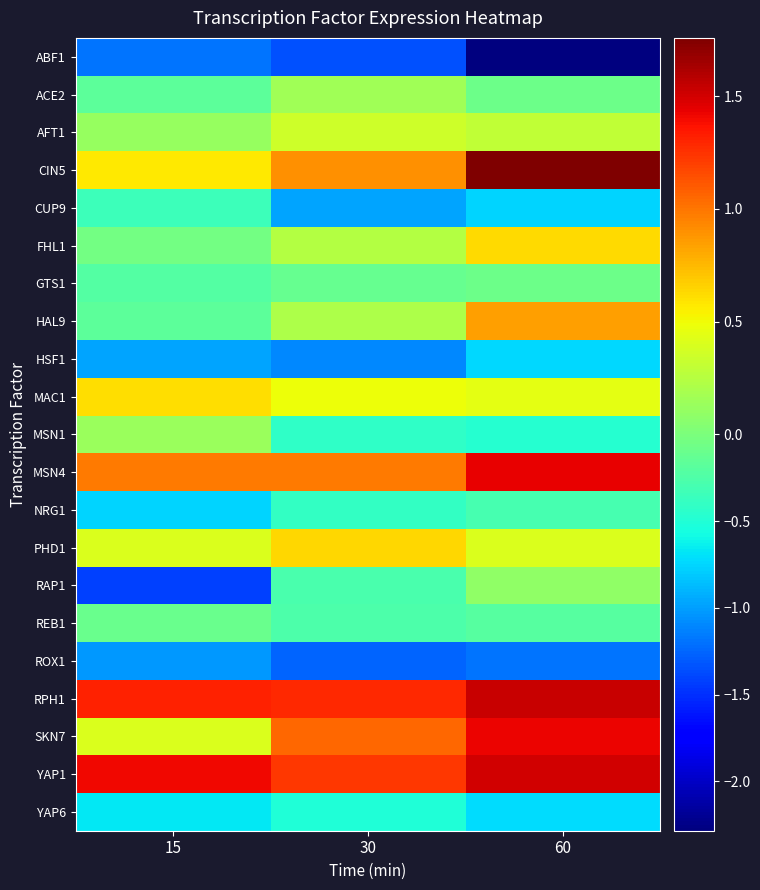

Reading left to right, transcribe all the data shown in this chart.

ABF1: 15=-1.2	30=-1.4	60=-2.3
ACE2: 15=-0.2	30=0.2	60=-0.1
AFT1: 15=0.1	30=0.3	60=0.3
CIN5: 15=0.6	30=0.9	60=1.8
CUP9: 15=-0.3	30=-1.0	60=-0.8
FHL1: 15=-0.0	30=0.2	60=0.6
GTS1: 15=-0.2	30=-0.1	60=-0.1
HAL9: 15=-0.2	30=0.2	60=0.8
HSF1: 15=-1.0	30=-1.1	60=-0.7
MAC1: 15=0.6	30=0.5	60=0.5
MSN1: 15=0.1	30=-0.4	60=-0.5
MSN4: 15=1.0	30=1.0	60=1.4
NRG1: 15=-0.8	30=-0.4	60=-0.3
PHD1: 15=0.4	30=0.6	60=0.4
RAP1: 15=-1.4	30=-0.3	60=0.1
REB1: 15=-0.1	30=-0.3	60=-0.2
ROX1: 15=-1.0	30=-1.3	60=-1.2
RPH1: 15=1.3	30=1.3	60=1.5
SKN7: 15=0.4	30=1.1	60=1.4
YAP1: 15=1.4	30=1.2	60=1.5
YAP6: 15=-0.7	30=-0.5	60=-0.7